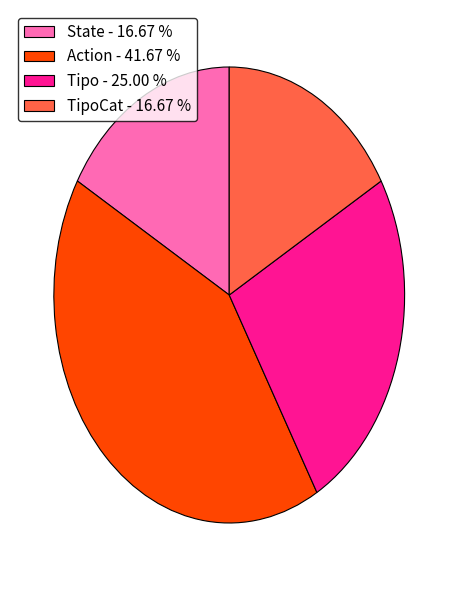

Do TipoCat - 16.67 % and Tipo - 25.00 % together represent more than half of the pie?

No